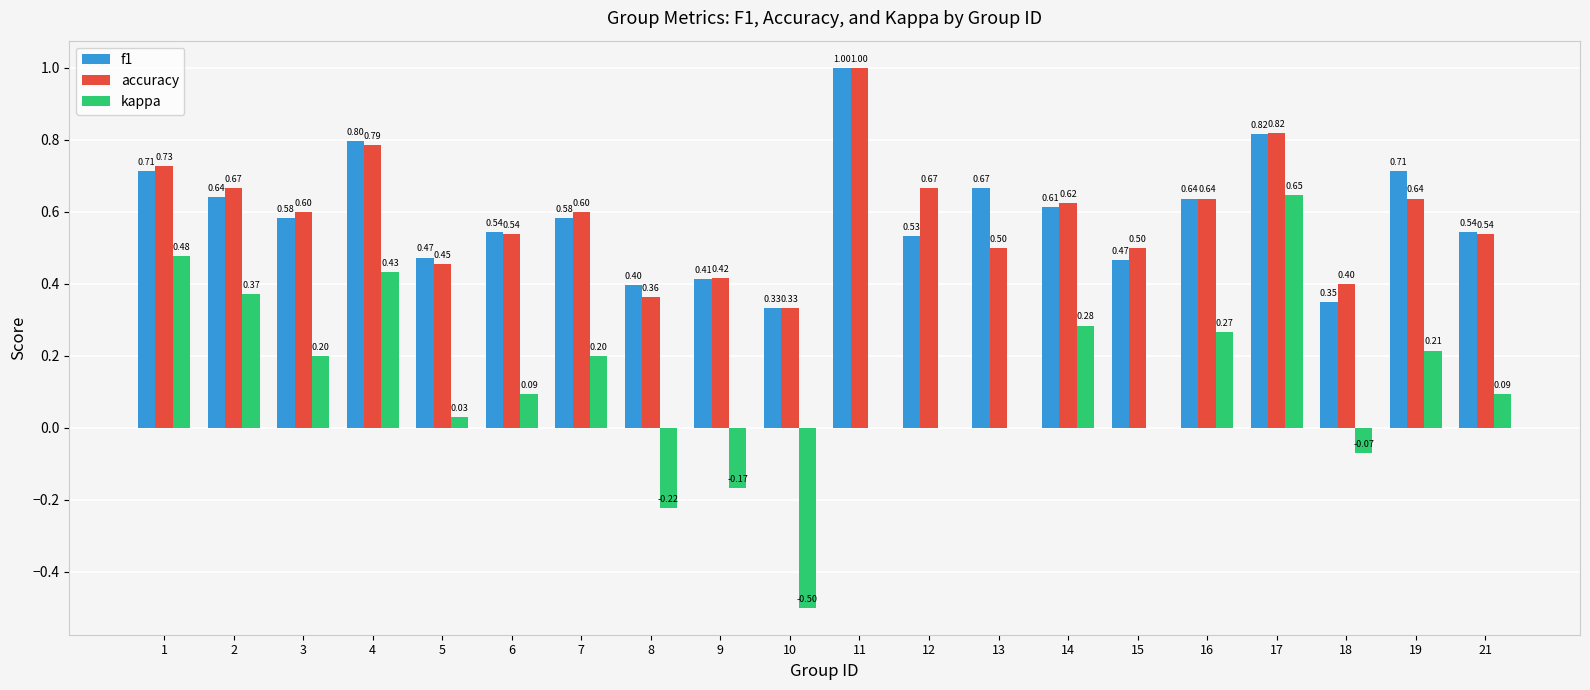

Between 13 and 21, which series saw the biggest shift?

f1